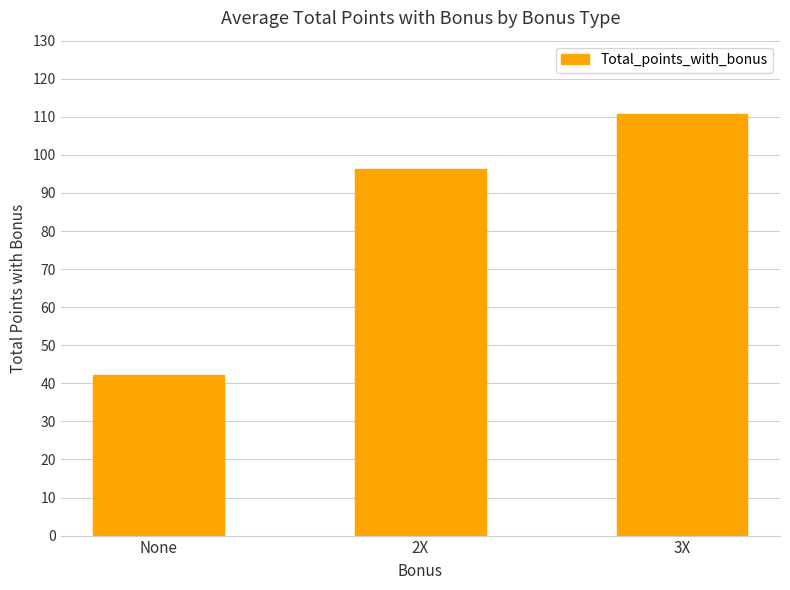

What is the greatest value displayed?

110.8